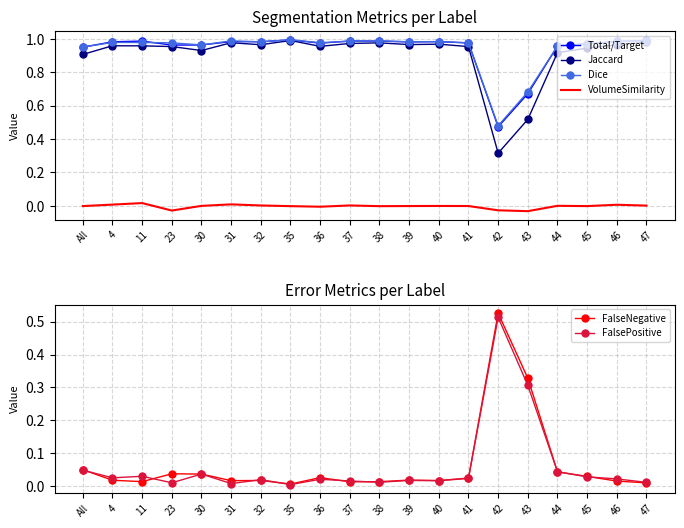

Reading right to left, extract all data points from this chart.

Total/Target: 1.0	1.0	1.0	1.0	0.7	0.5	1.0	1.0	1.0	1.0	1.0	1.0	1.0	1.0	1.0	1.0	1.0	1.0	1.0	1.0
Jaccard: 1.0	1.0	0.9	0.9	0.5	0.3	1.0	1.0	1.0	1.0	1.0	1.0	1.0	1.0	1.0	0.9	1.0	1.0	1.0	0.9
Dice: 1.0	1.0	1.0	1.0	0.7	0.5	1.0	1.0	1.0	1.0	1.0	1.0	1.0	1.0	1.0	1.0	1.0	1.0	1.0	1.0
VolumeSimilarity: 0.0	0.0	-0.0	0.0	-0.0	-0.0	-0.0	-0.0	-0.0	-0.0	0.0	-0.0	-0.0	0.0	0.0	0.0	-0.0	0.0	0.0	-0.0
FalseNegative: 0.0	0.0	0.0	0.0	0.3	0.5	0.0	0.0	0.0	0.0	0.0	0.0	0.0	0.0	0.0	0.0	0.0	0.0	0.0	0.0
FalsePositive: 0.0	0.0	0.0	0.0	0.3	0.5	0.0	0.0	0.0	0.0	0.0	0.0	0.0	0.0	0.0	0.0	0.0	0.0	0.0	0.0